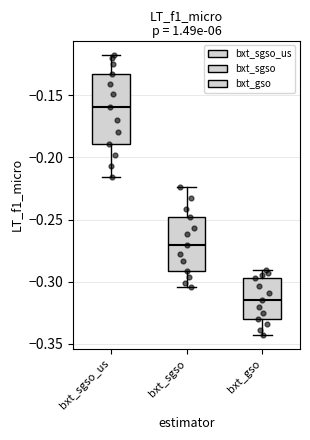

Reading left to right, transcribe this box plot: for each box, give where its median line is, the range the box spans, and where its two whiskers end, as read against the y-axis. The values are not printed on the chart, so give them approximately, as read against the axis.

bxt_sgso_us: median -0.160, box -0.190 to -0.135, whiskers -0.215 to -0.115
bxt_sgso: median -0.270, box -0.290 to -0.250, whiskers -0.305 to -0.225
bxt_gso: median -0.315, box -0.330 to -0.295, whiskers -0.345 to -0.290